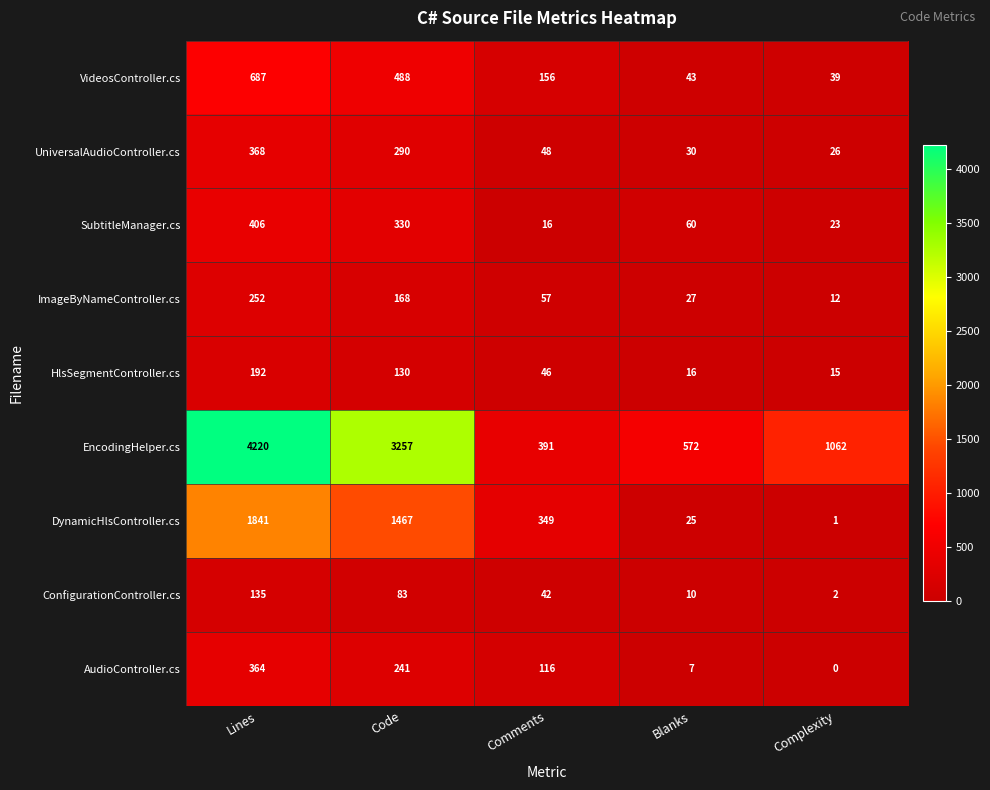

How many series are shown in this chart?

9